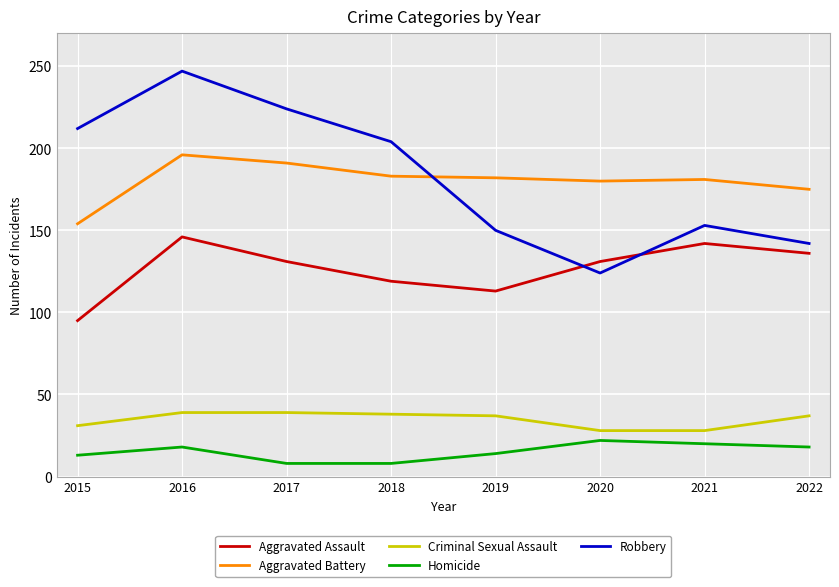

What is the minimum value for Robbery?

124